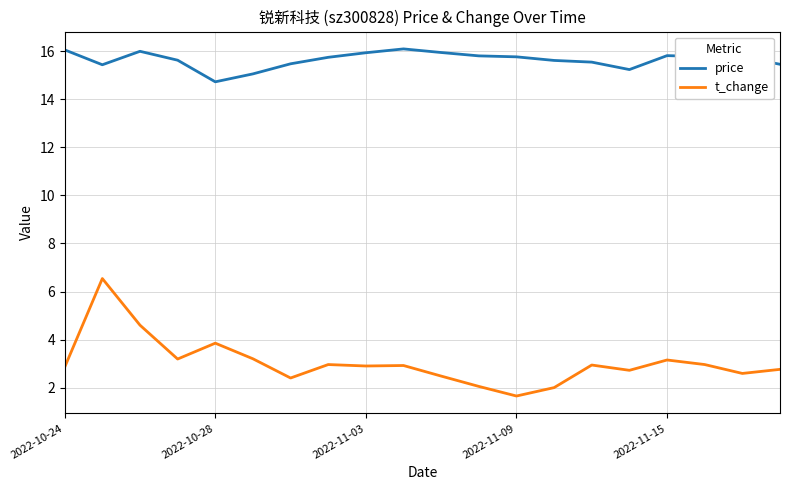

True or false: t_change and price intersect in this chart.

False